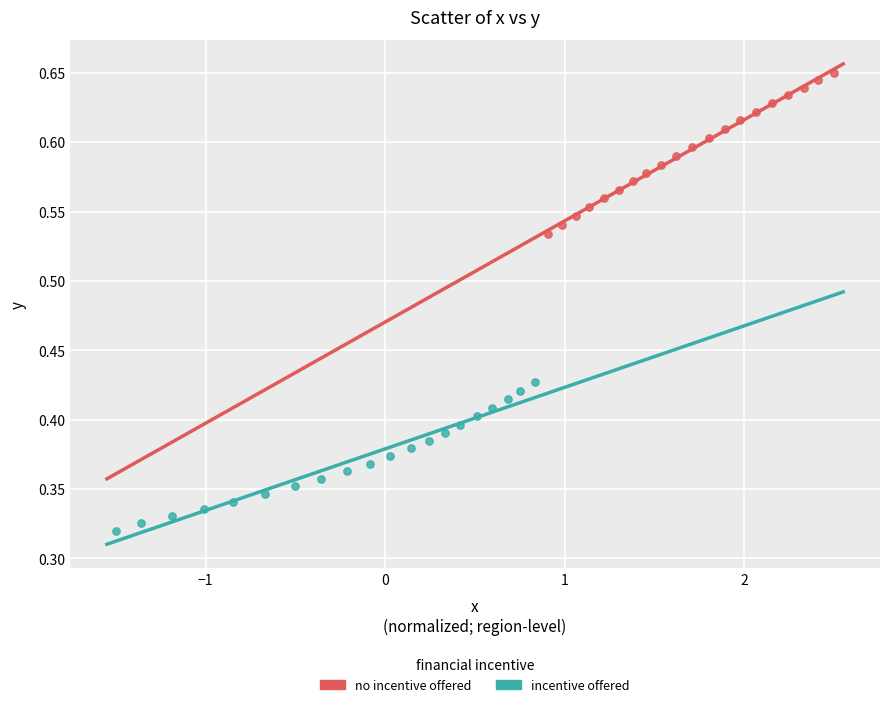

What are all the series names shown in the legend?

no incentive offered, incentive offered